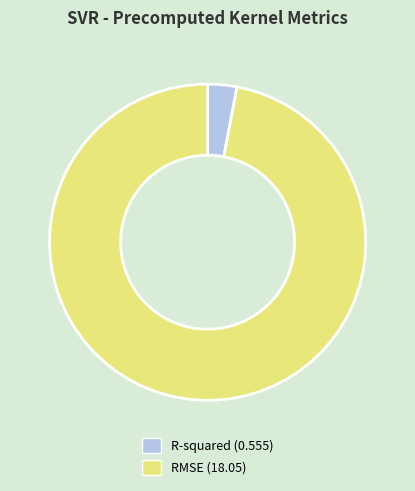

Is it true that R-squared (0.555) is 11% of the pie?

False